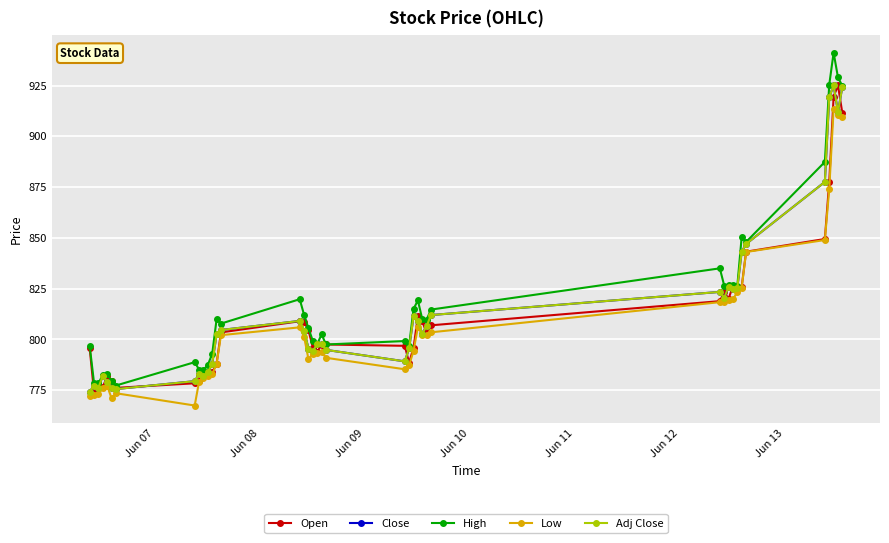

Which series has the widest spread of values?

High